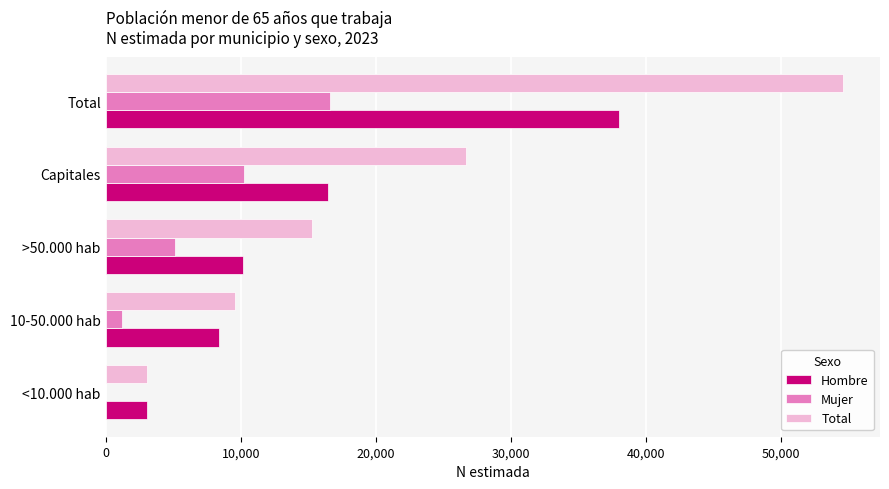

True or false: Mujer has a value of 3617 at Capitales.

False